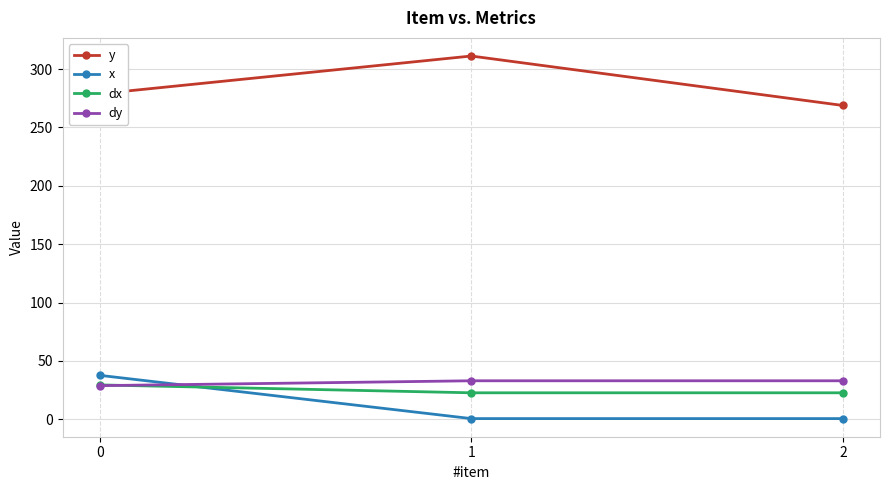

What is the value of the y point at the 2nd from the left?

311.2